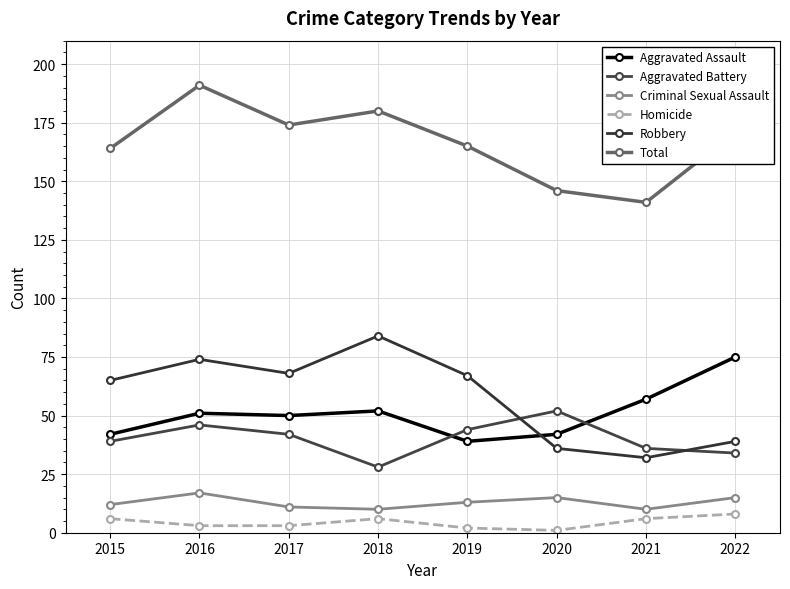

The Aggravated Battery series shows 28 at 2018. True or false?

True